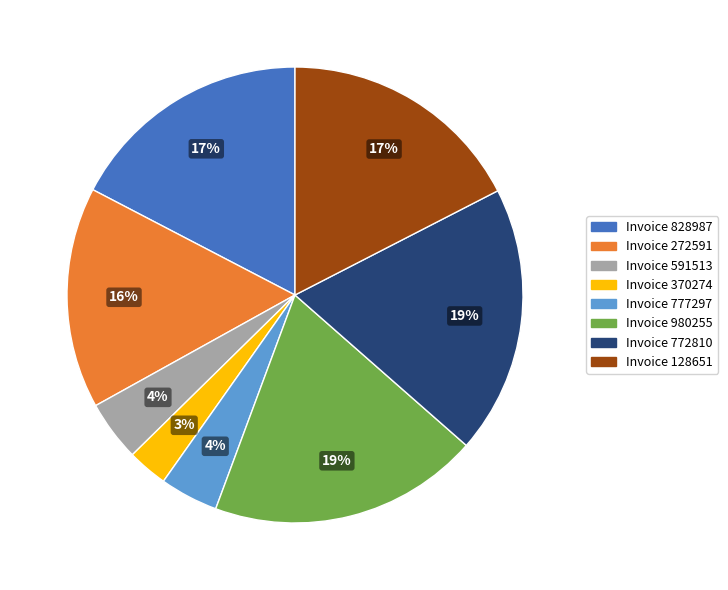

Is there a majority slice in this chart?

No